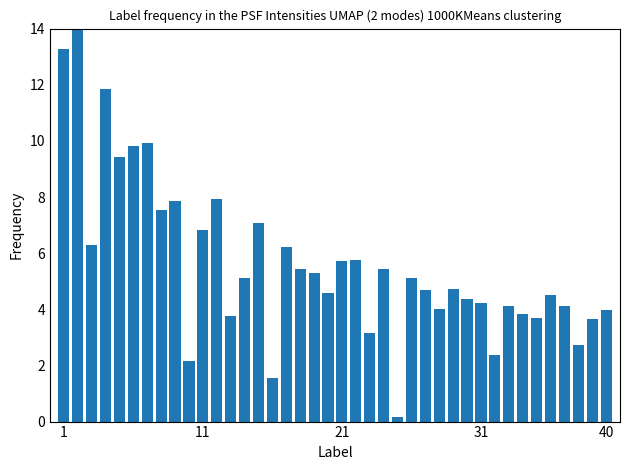

What is the greatest value displayed?

14.0